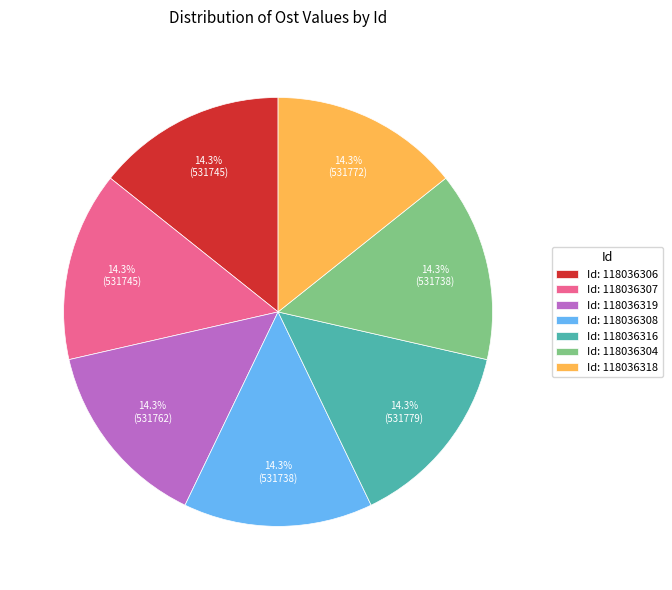

What is the ratio of the value at Id: 118036307 to the value at Id: 118036316?

1.0